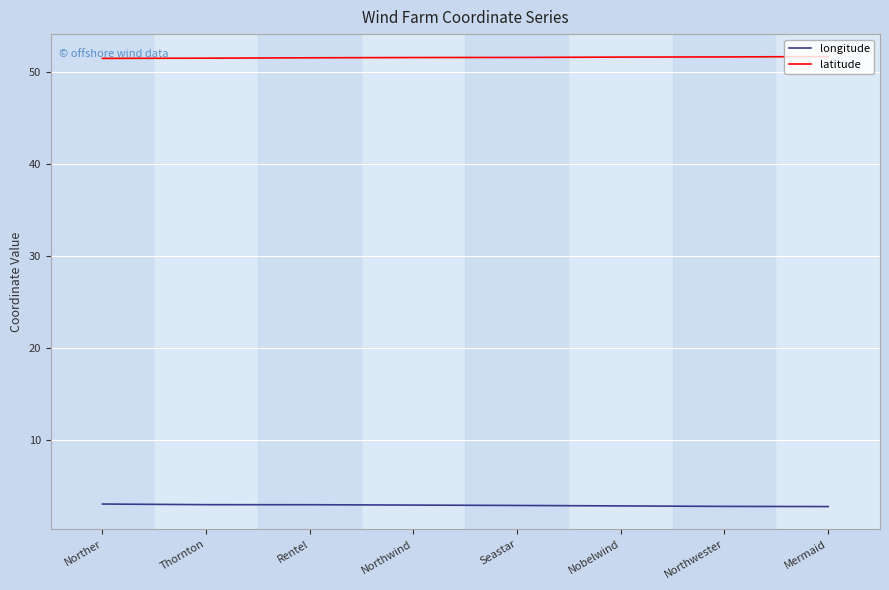

What is the total value across all series at Thornton?

54.5